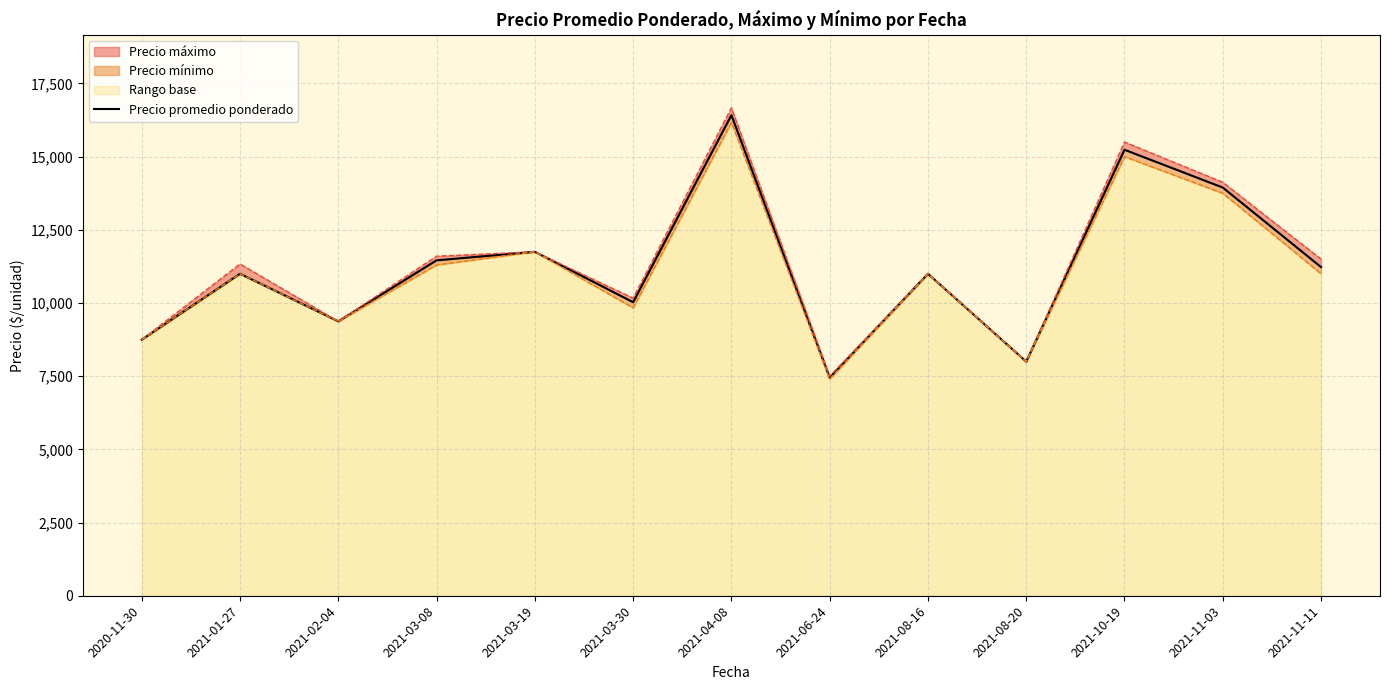

What is the maximum value shown in the chart?

16416.7